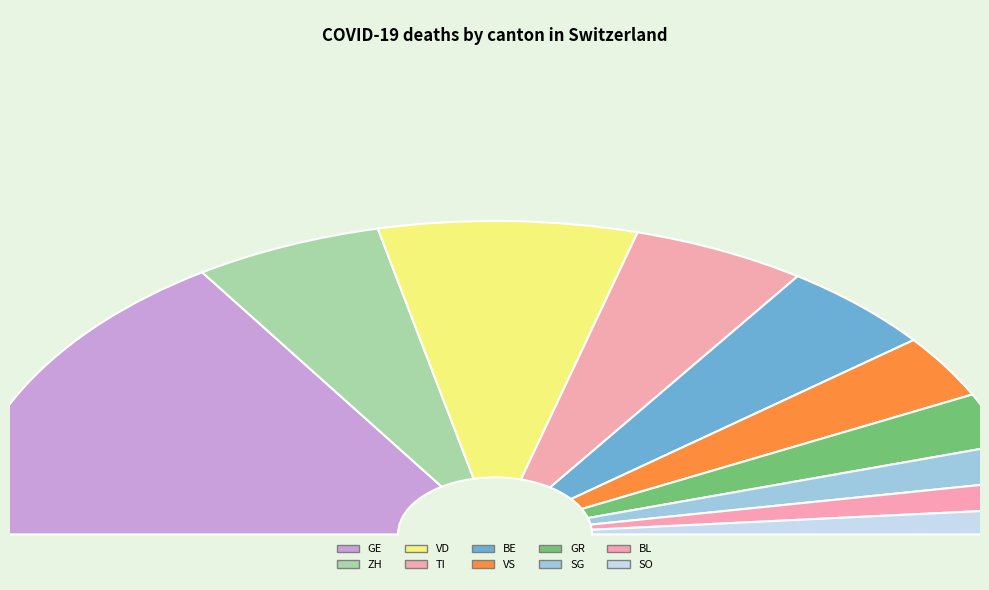

What is the change in value from TI to GR?

-570